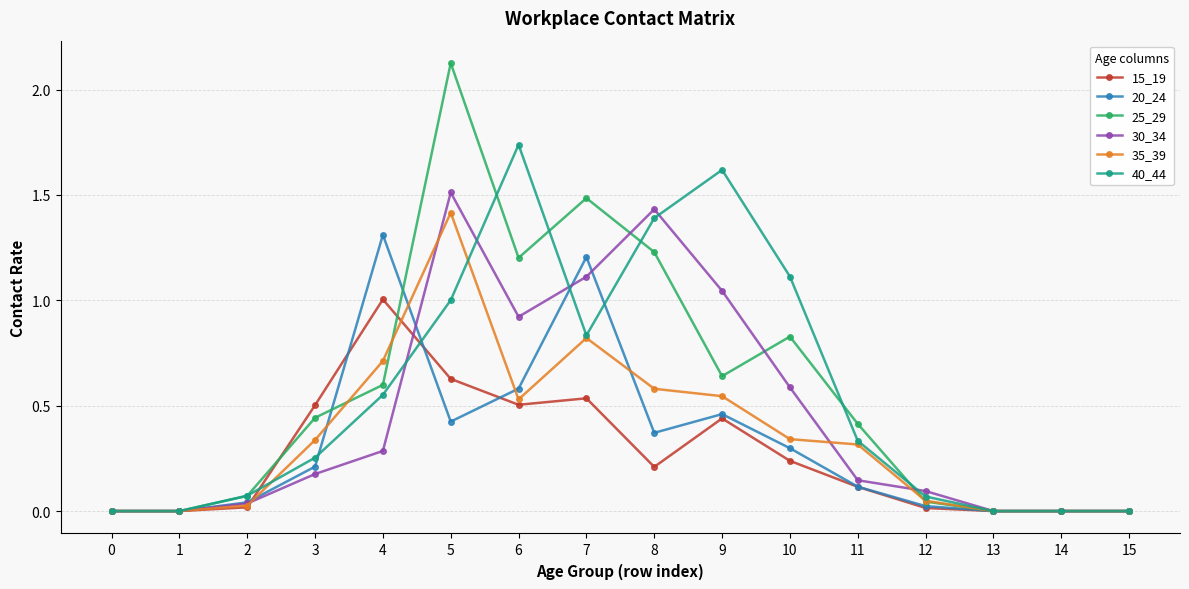

Which series changed the most between 3 and 11?

15_19